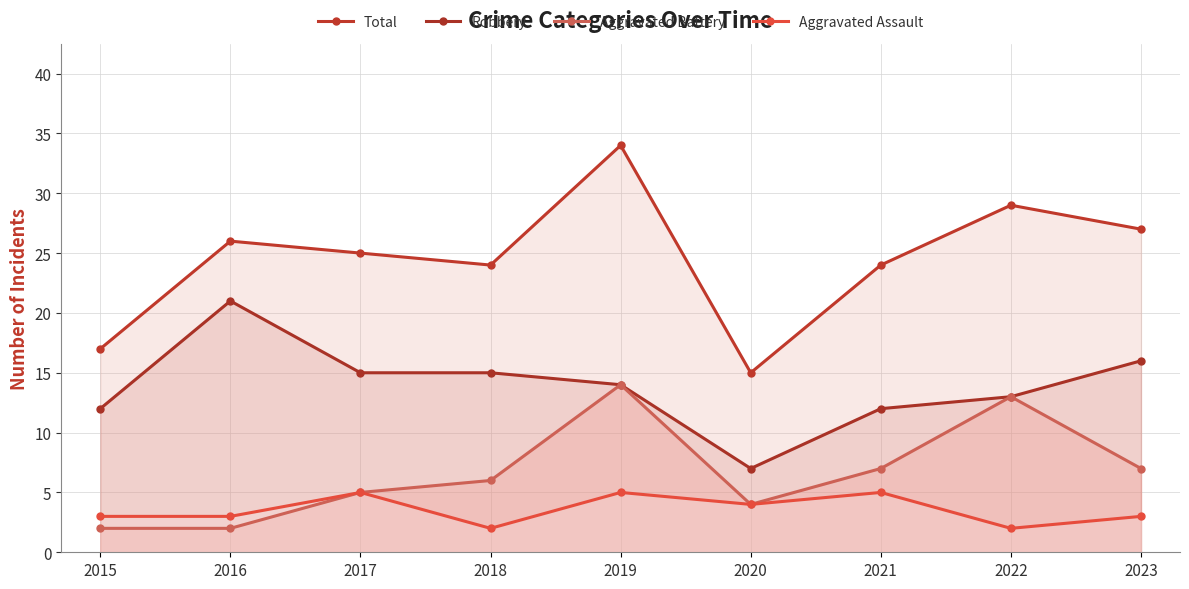

The Aggravated Assault series shows 2 at 2018. True or false?

True